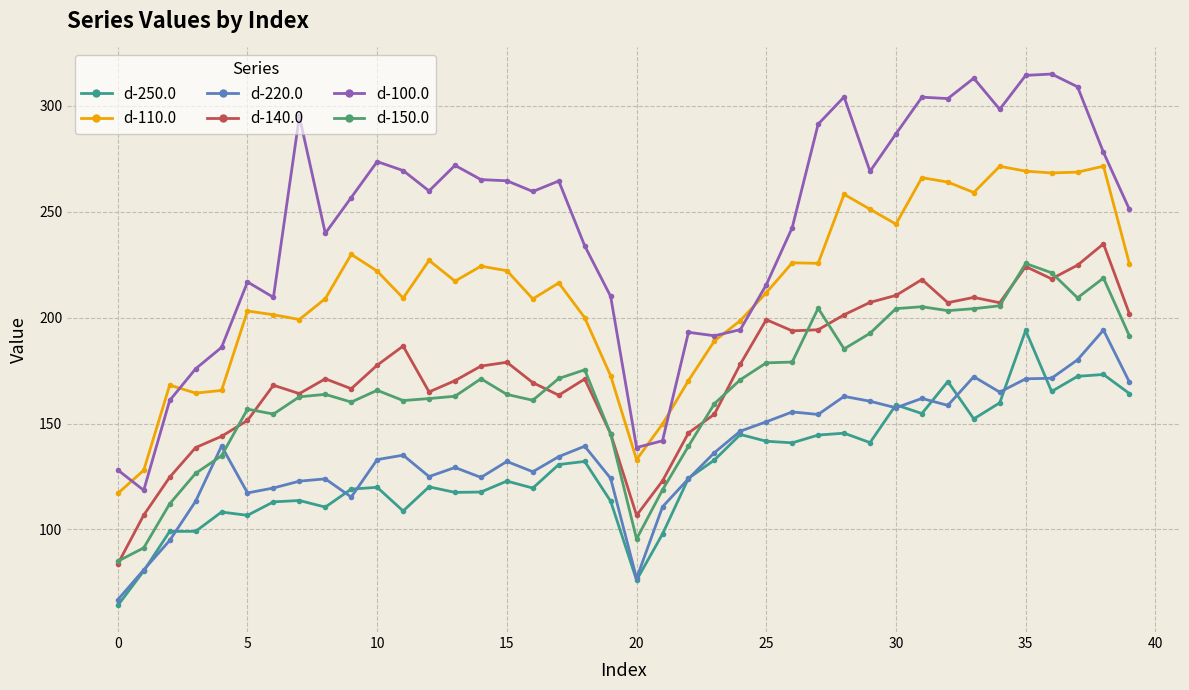

At which category does the chart reach its minimum across all series?

0